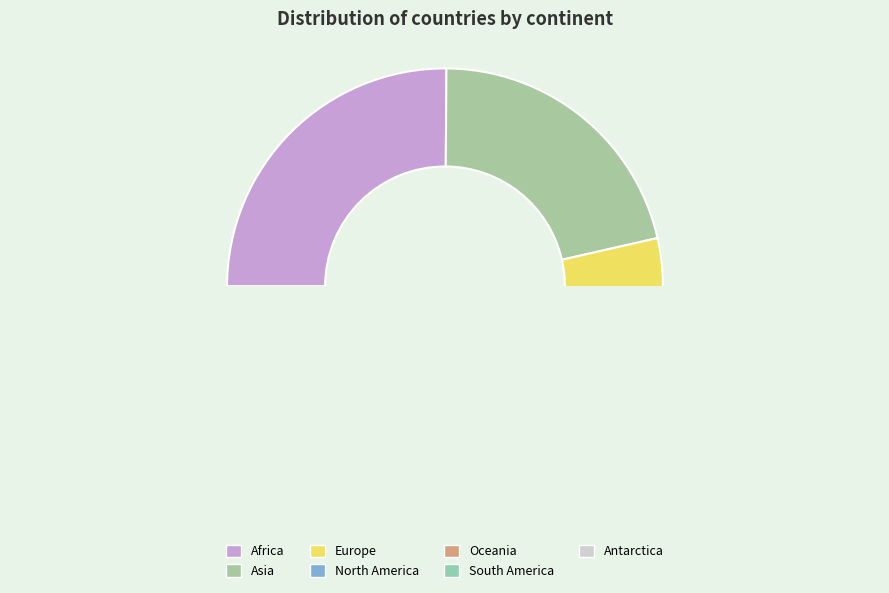

To the nearest percent, what is the average slice percentage?

14%